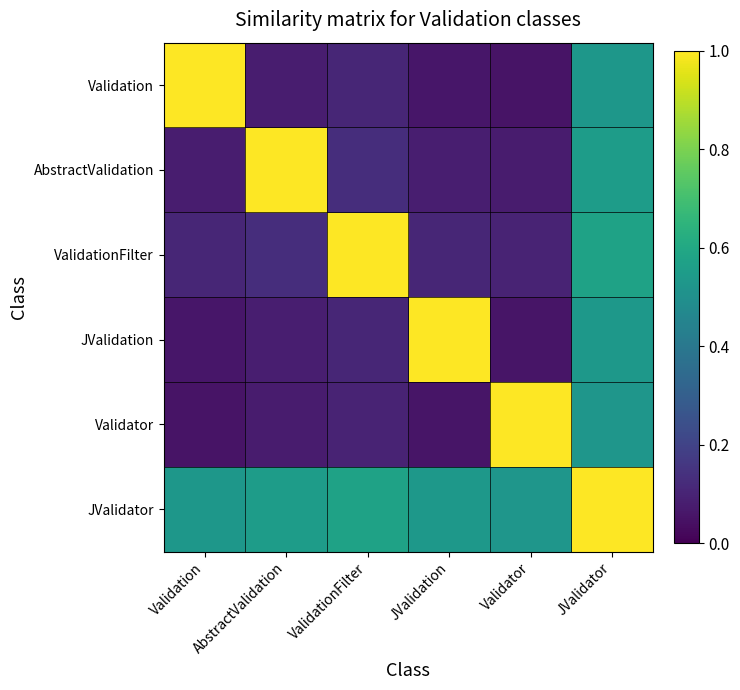

What is the maximum value shown in the chart?

1.0